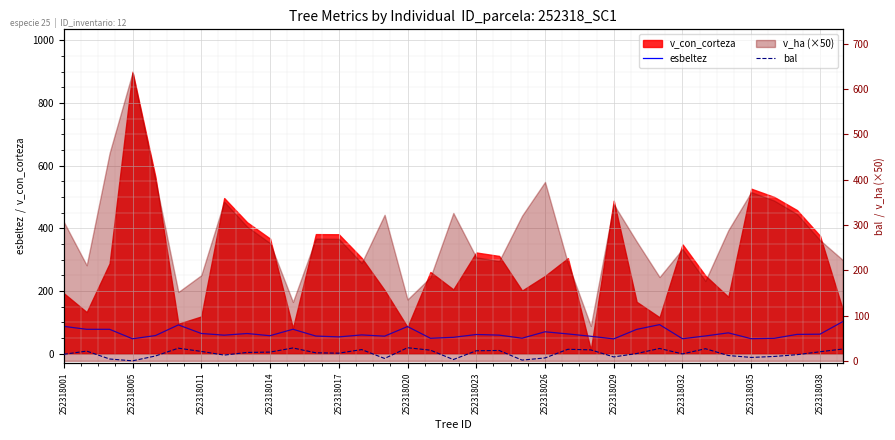

True or false: bal and esbeltez cross at least once.

False